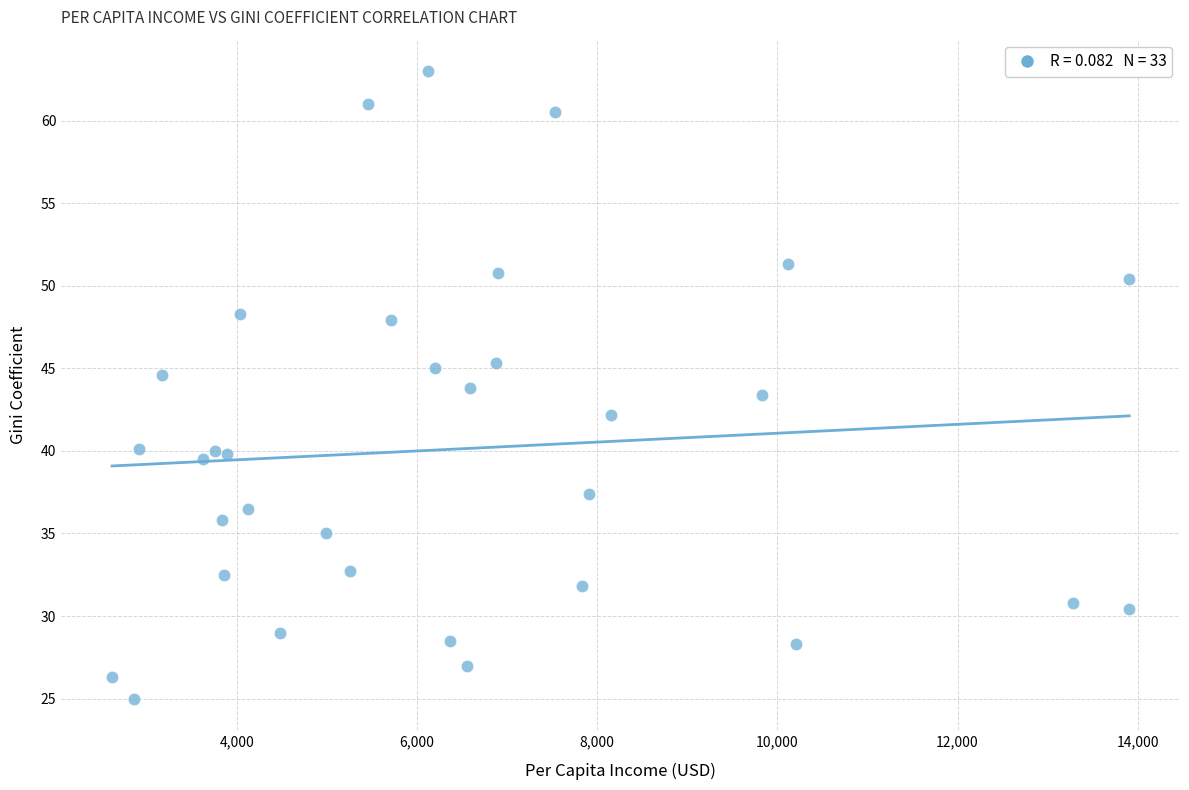

What is the range of X values (max minus min)?

11286.5